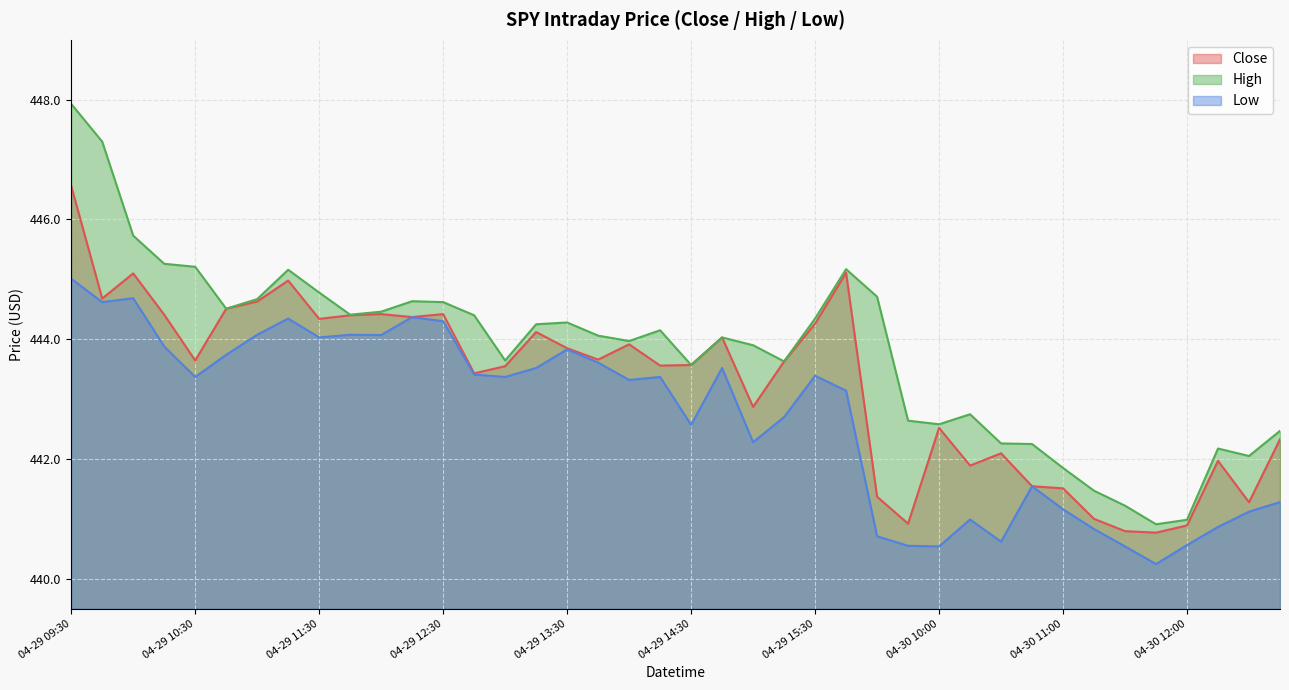

Rank the series at 04-29 14:00 from highest to lowest value.

High, Close, Low